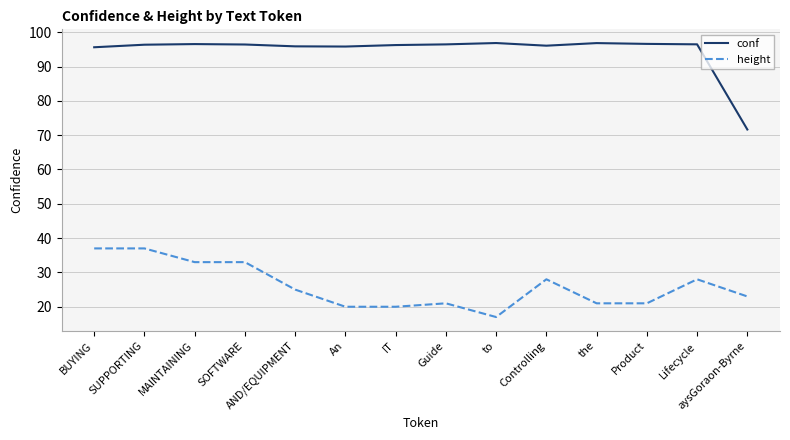

What is the difference between the second highest and second lowest values in the conf series?

1.2